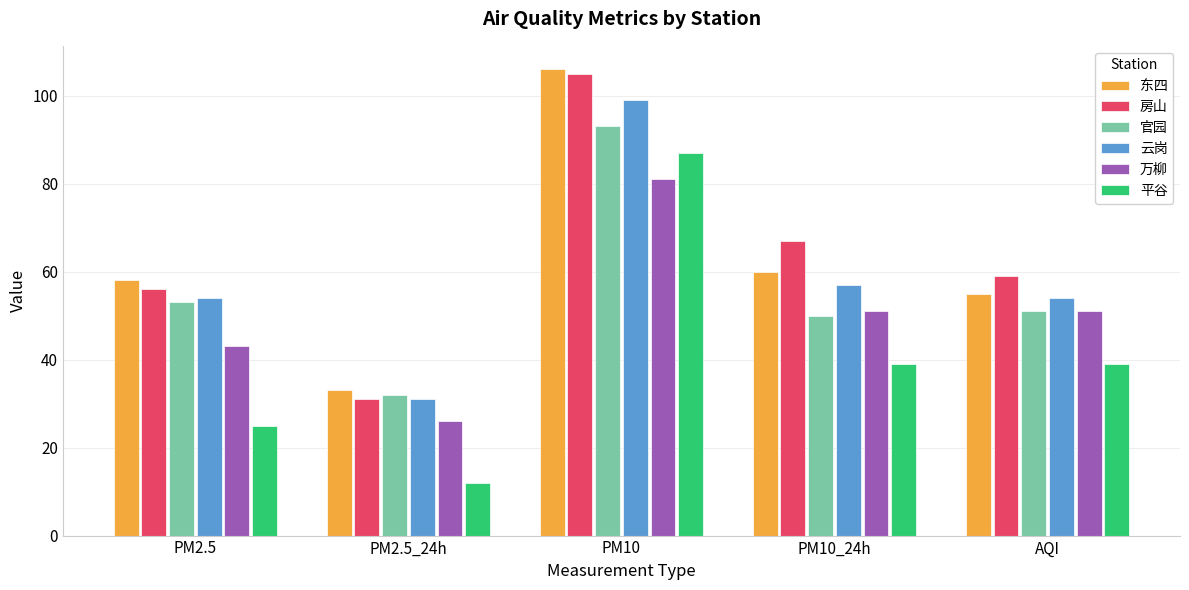

Is the value of 官园 at PM2.5 greater than the value of 房山 at PM10?

No